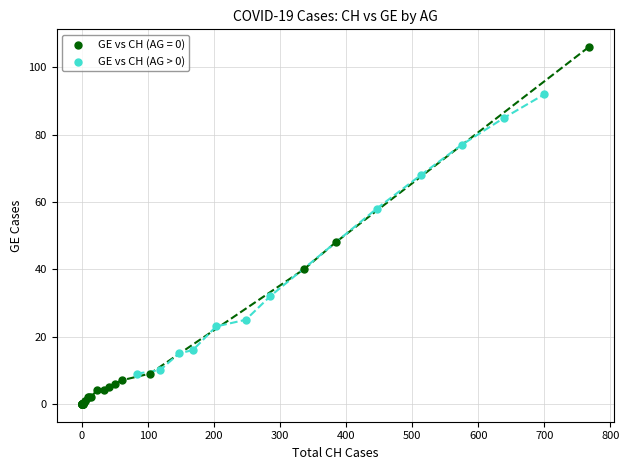

Which series has the widest spread of Y values?

GE vs CH (AG = 0)